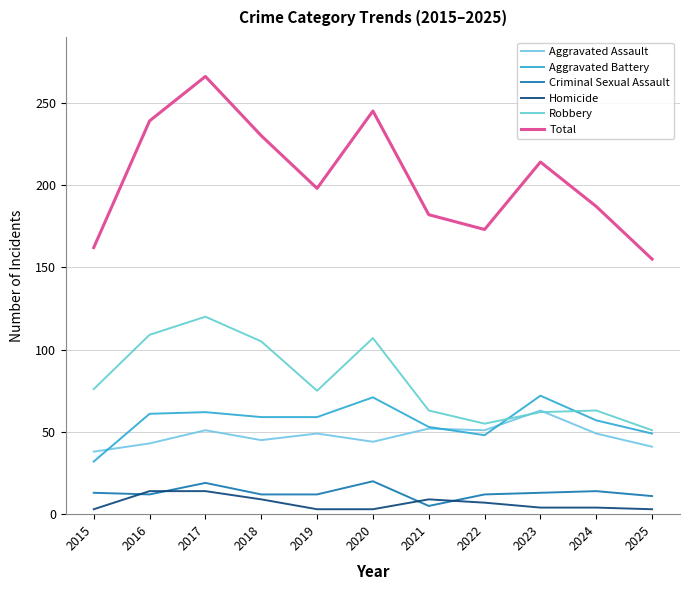

True or false: Criminal Sexual Assault has a value of 14 at 2024.

True